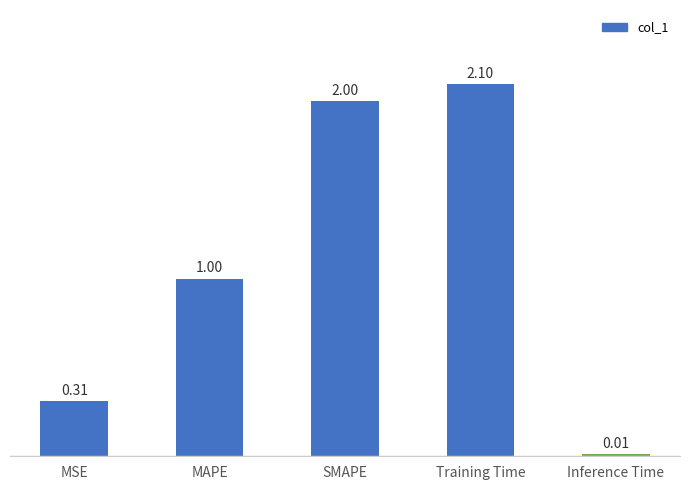

True or false: the data shows 3.3 at SMAPE.

False